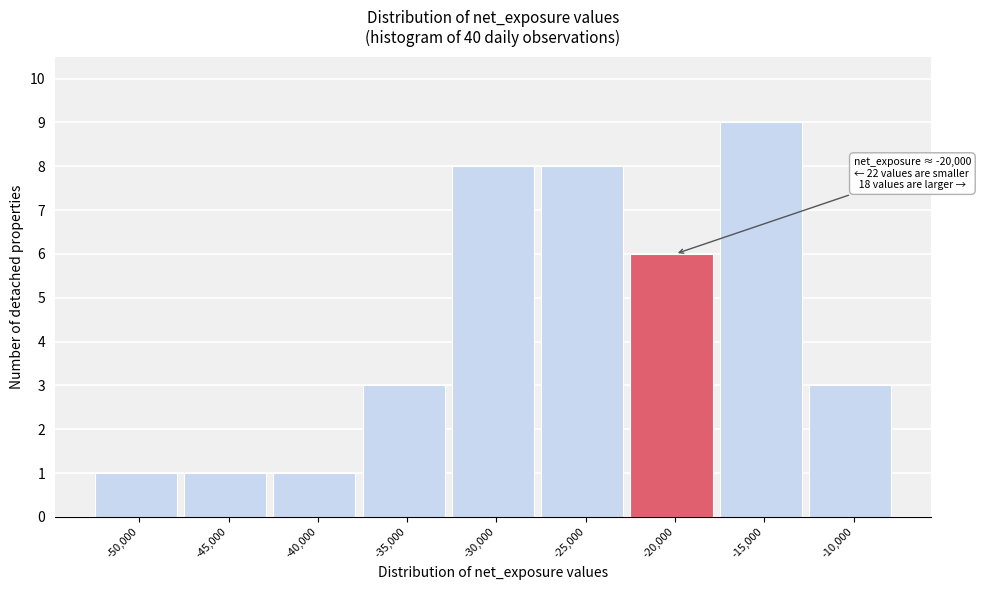

Reading left to right, transcribe all the data shown in this chart.

1	1	1	3	8	8	6	9	3